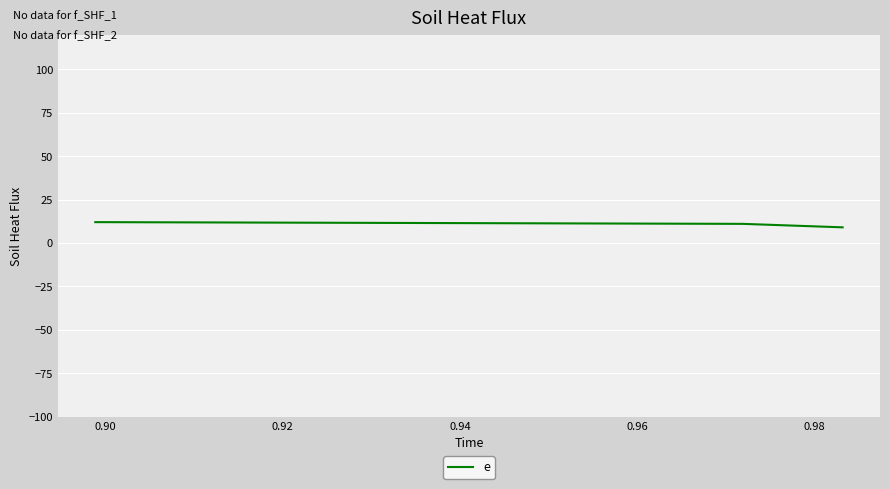

What is the greatest value displayed?

12